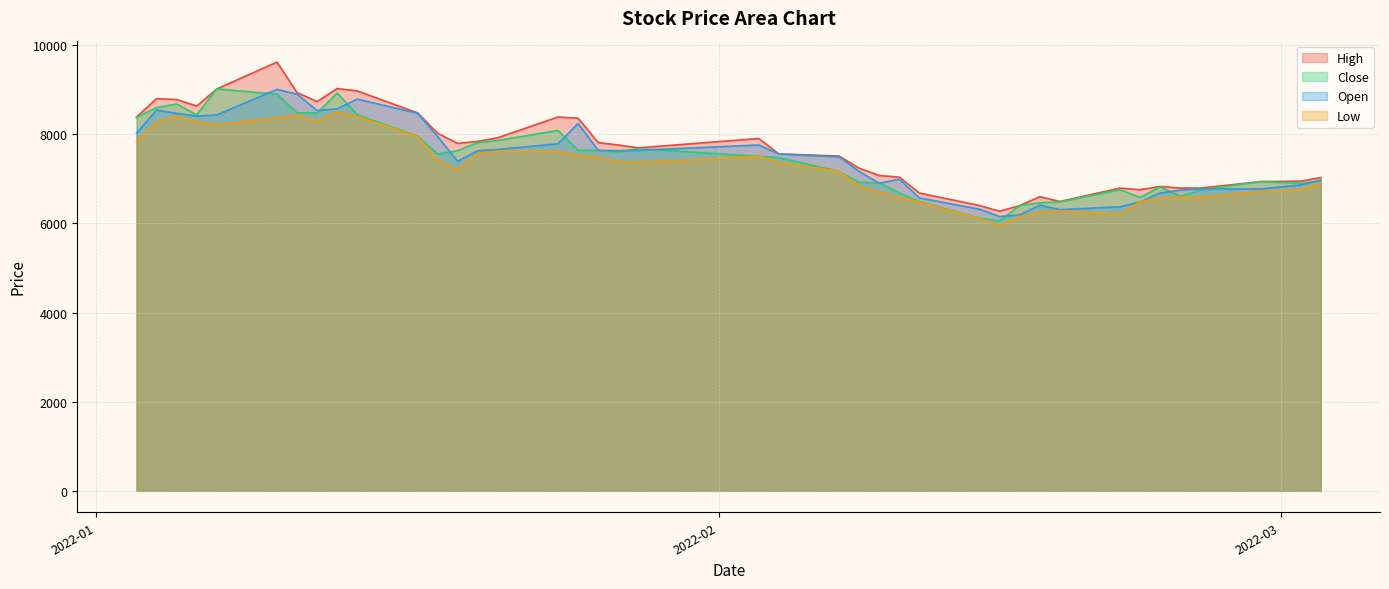

At how many categories does at least one series exceed 9166?

1